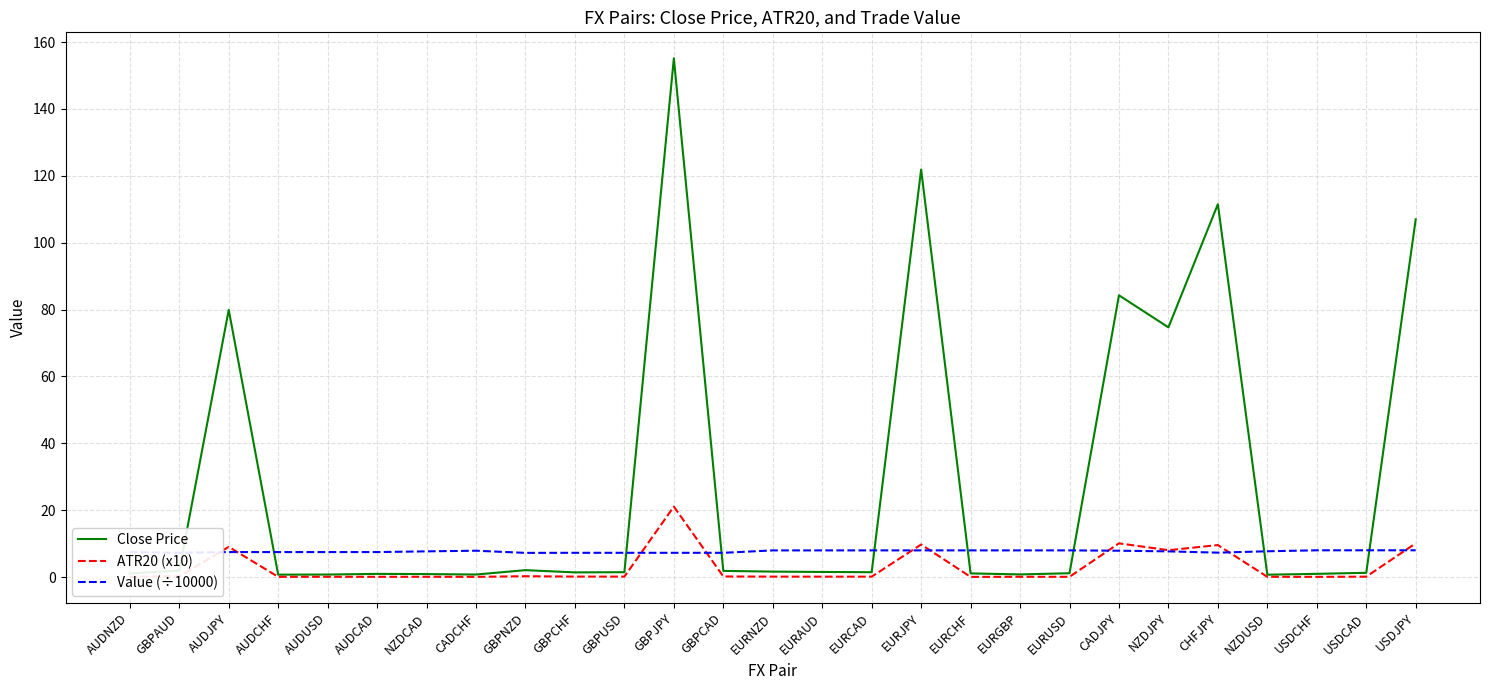

Is this an area chart (filled region under the line)?

No